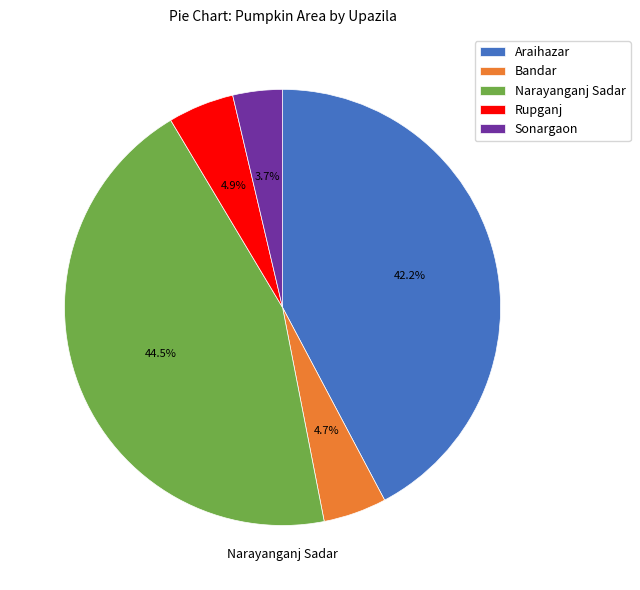

What percentage is the Bandar slice, to the nearest percent?

5%